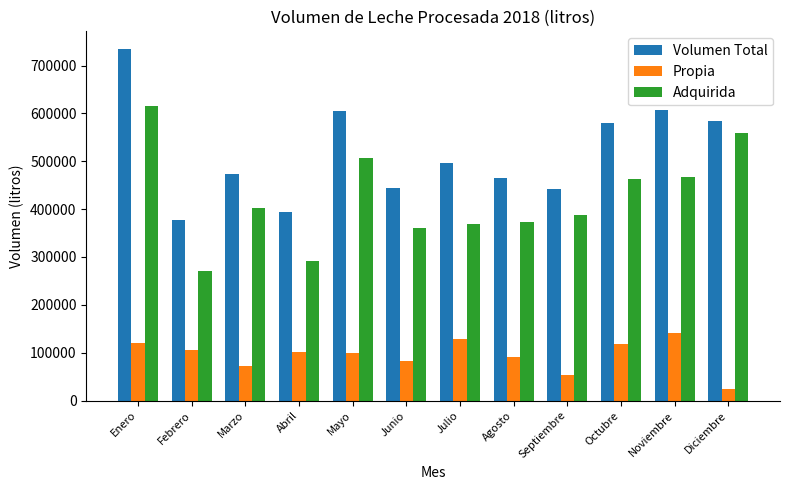

True or false: Adquirida has a value of 523812 at Abril.

False